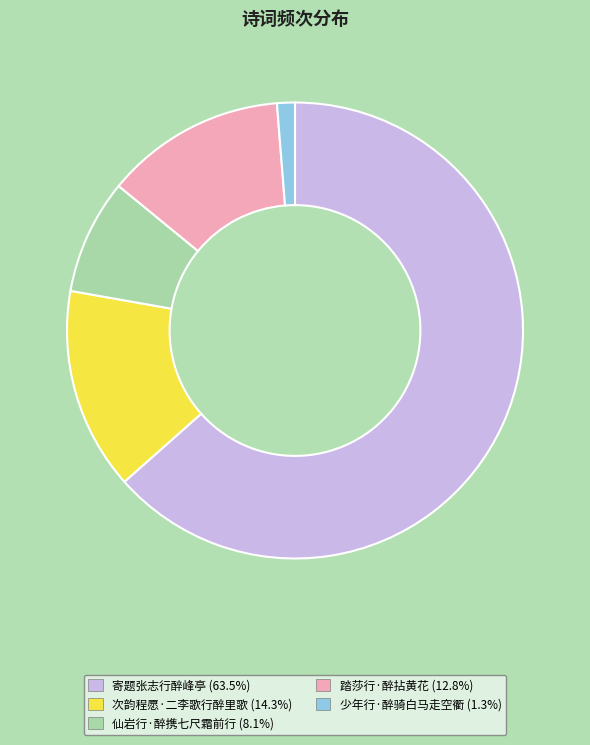

Rank the categories by value from lowest to highest.

少年行·醉骑白马走空衢, 仙岩行·醉携七尺霜前行, 踏莎行·醉拈黄花, 次韵程愿·二李歌行醉里歌, 寄题张志行醉峰亭